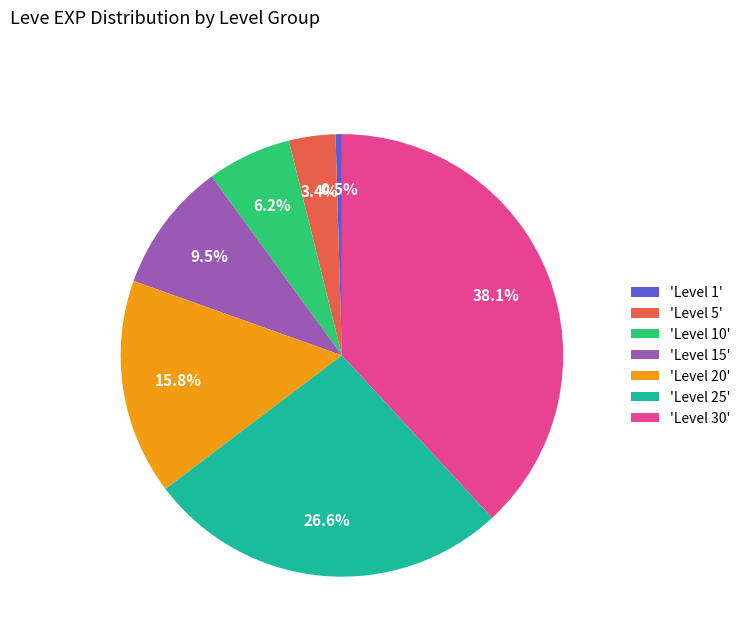

What is the ratio of the value at 'Level 15' to the value at 'Level 10'?

1.5